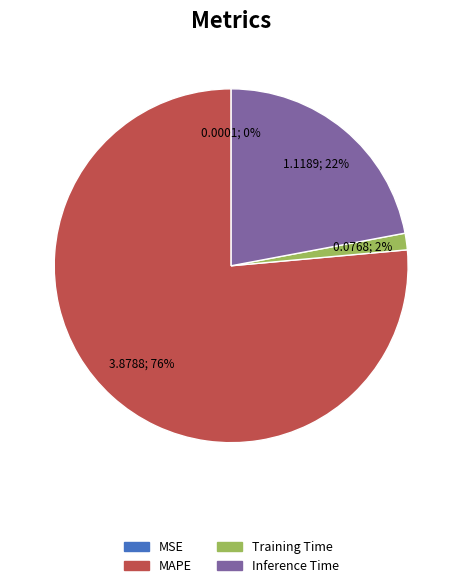

Which has a higher value, MAPE or Training Time?

MAPE